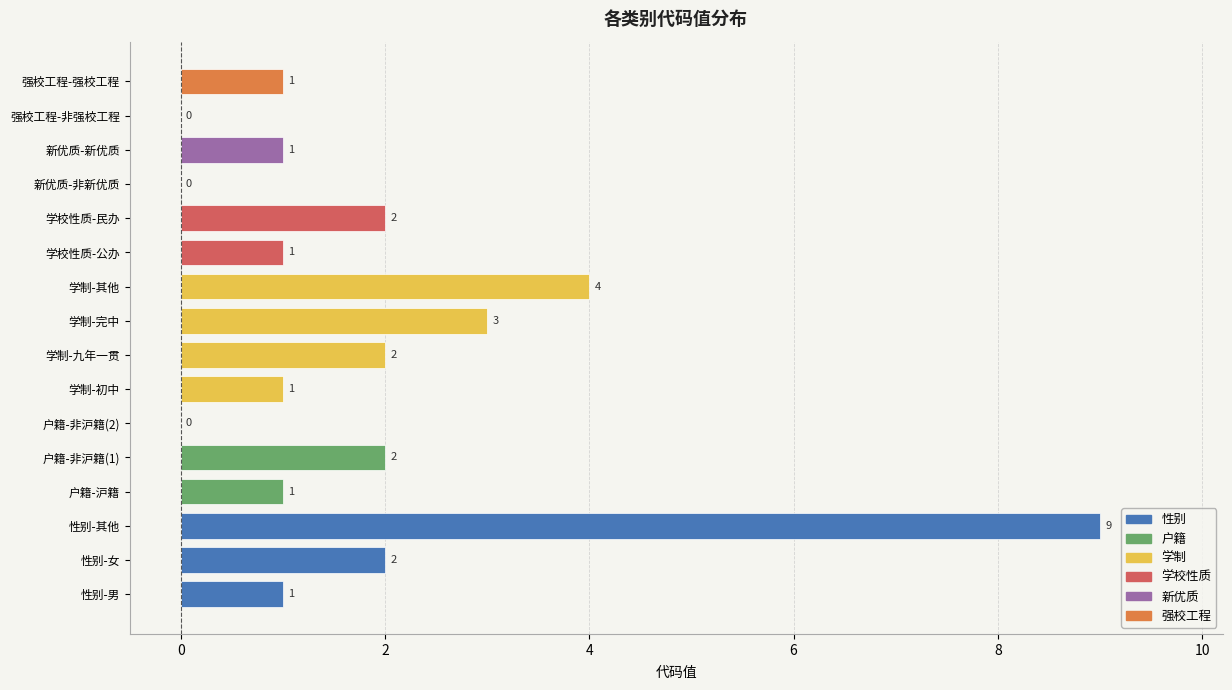

Is it true that the value at 学制-完中 is 3?

True